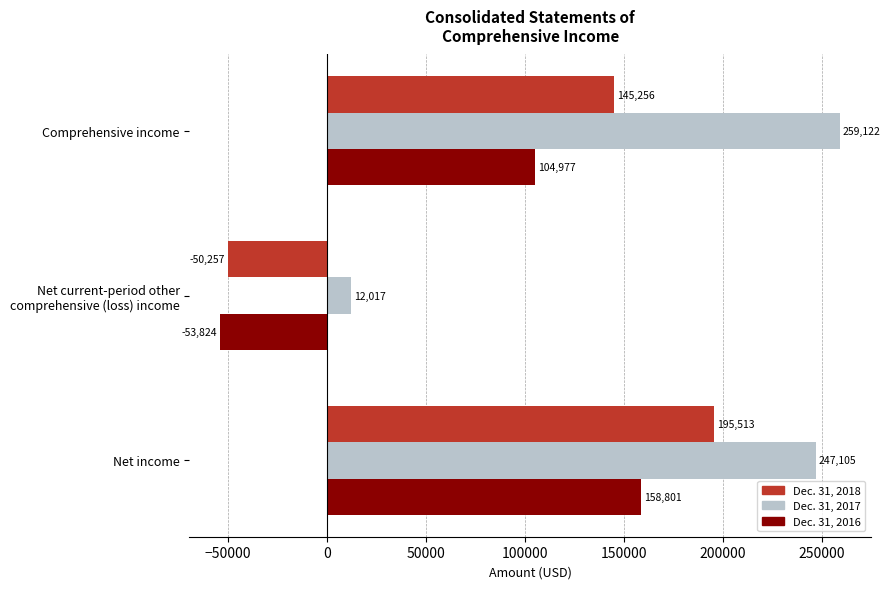

Which series has the largest range (max minus min)?

Dec. 31, 2017